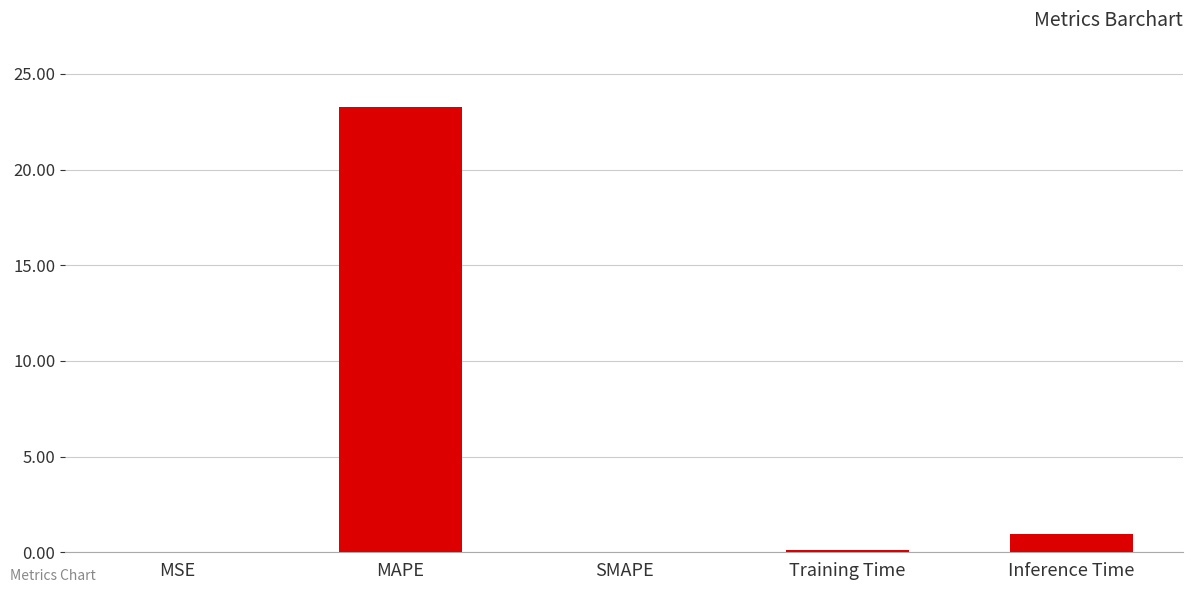

Which label corresponds to the largest value in the chart?

MAPE